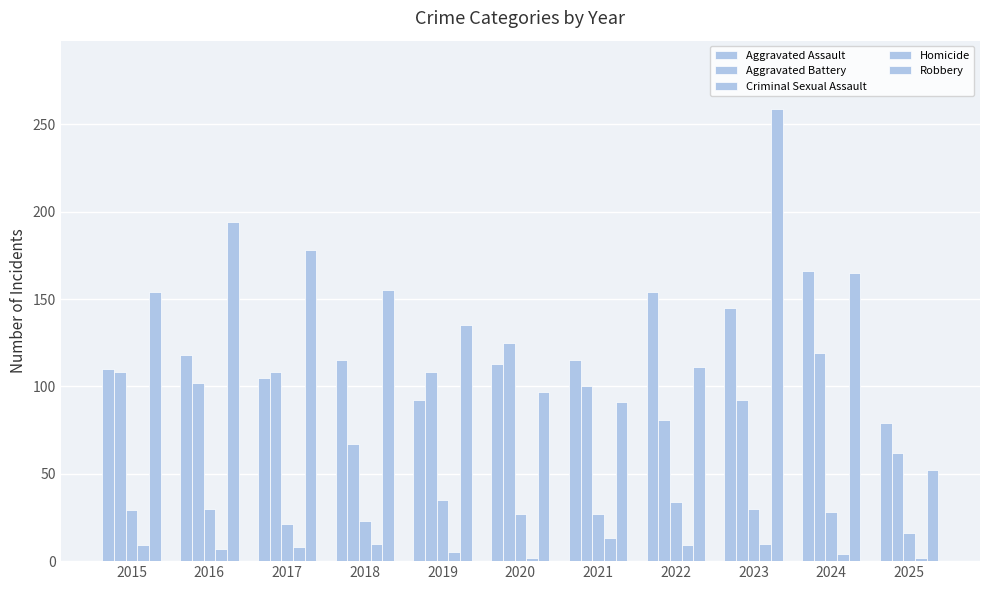

Reading right to left, transcribe all the data shown in this chart.

Aggravated Assault: 79	166	145	154	115	113	92	115	105	118	110
Aggravated Battery: 62	119	92	81	100	125	108	67	108	102	108
Criminal Sexual Assault: 16	28	30	34	27	27	35	23	21	30	29
Homicide: 2	4	10	9	13	2	5	10	8	7	9
Robbery: 52	165	259	111	91	97	135	155	178	194	154